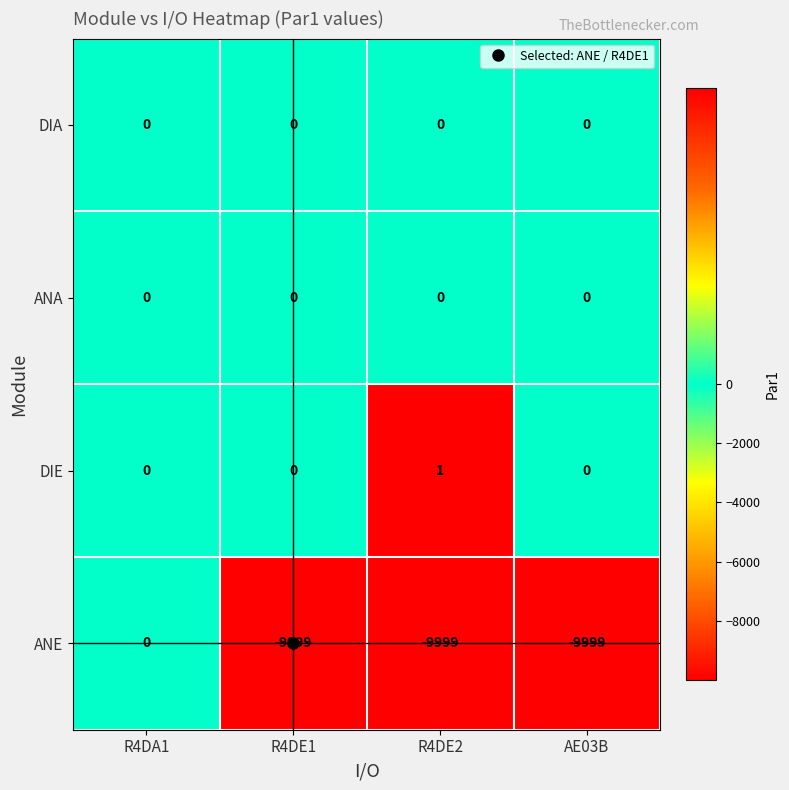

What is the spread (max minus min) of values at R4DE1?

9999